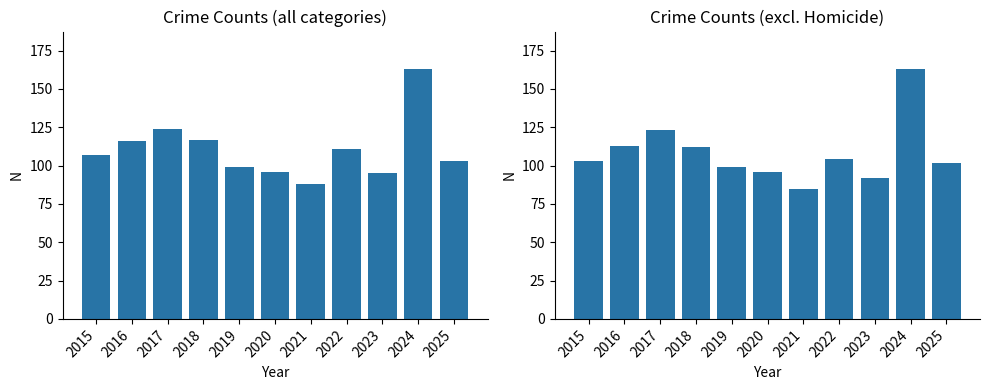

Reading left to right, transcribe all the data shown in this chart.

Total (NA as 0): 107	116	124	117	99	96	88	111	95	163	103
Total (Homicide dropped): 103	113	123	112	99	96	85	104	92	163	102